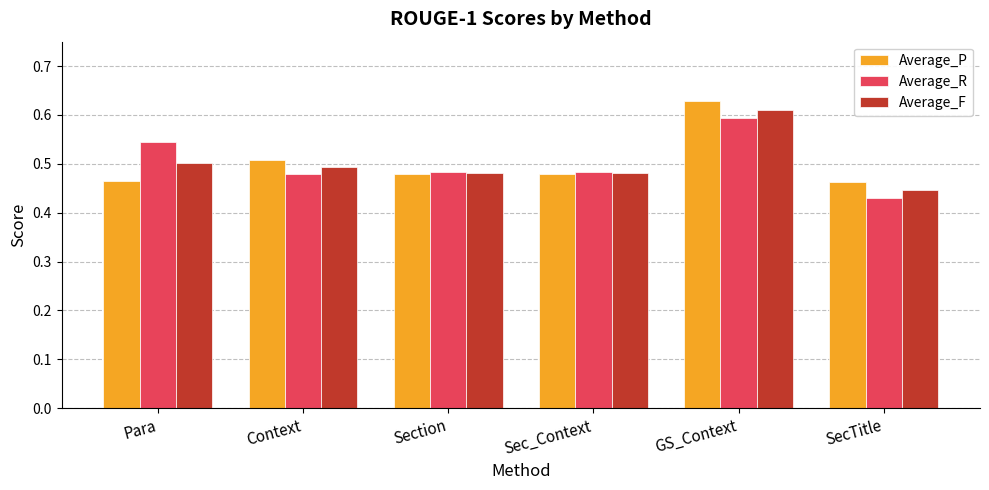

What is the difference between the Average_R values at GS_Context and Sec_Context?

0.1